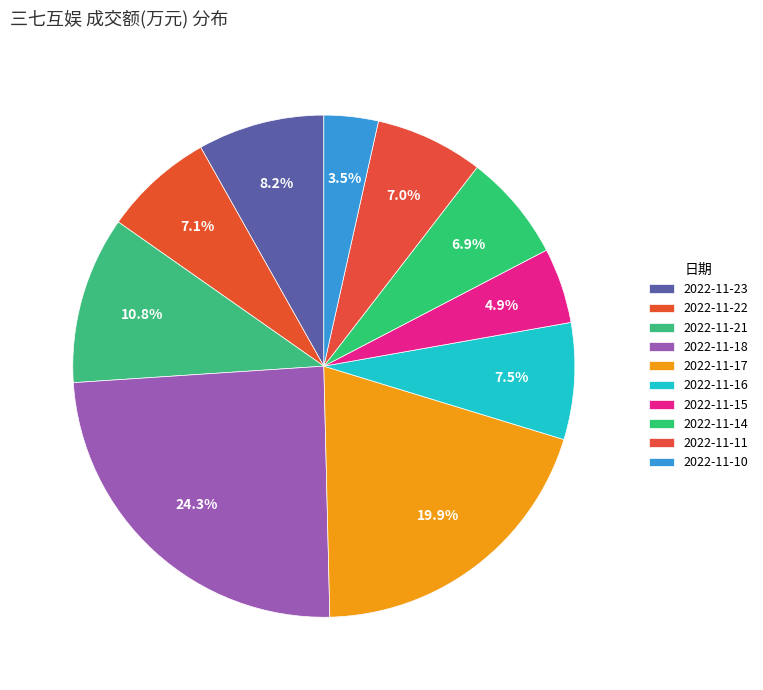

Rank the categories by value from lowest to highest.

2022-11-10, 2022-11-15, 2022-11-14, 2022-11-11, 2022-11-22, 2022-11-16, 2022-11-23, 2022-11-21, 2022-11-17, 2022-11-18